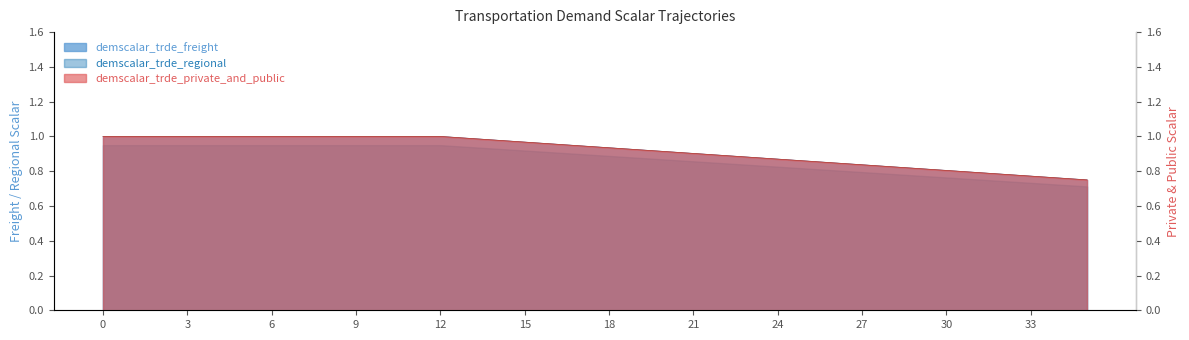

True or false: demscalar_trde_freight has a value of 1.6 at 22.

False